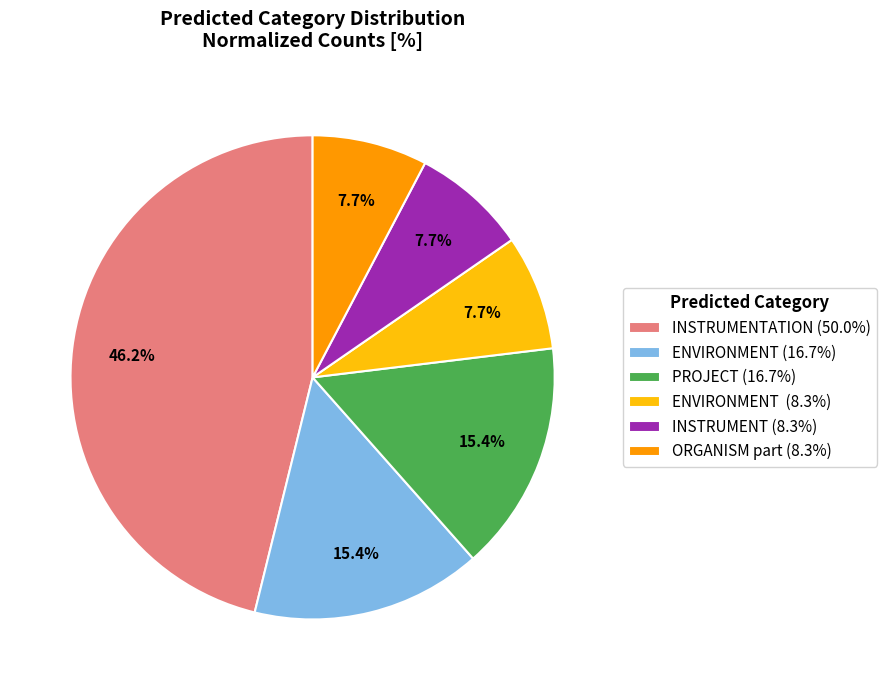

Combined, what portion of the pie is ENVIRONMENT (16.7%) and INSTRUMENTATION (50.0%)?

61.5%